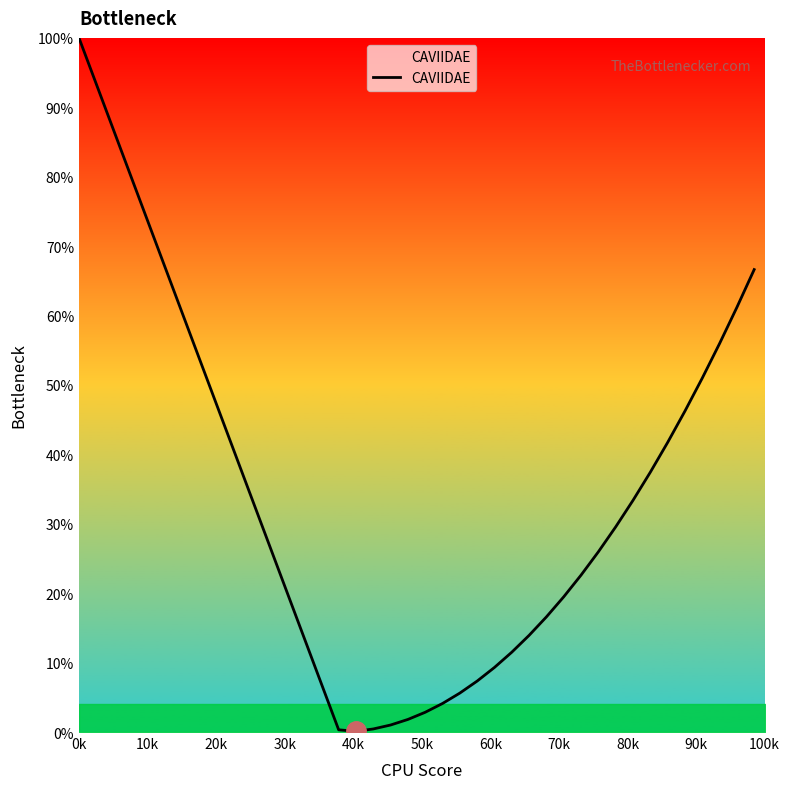

What is the difference between the maximum and minimum values?

99.9